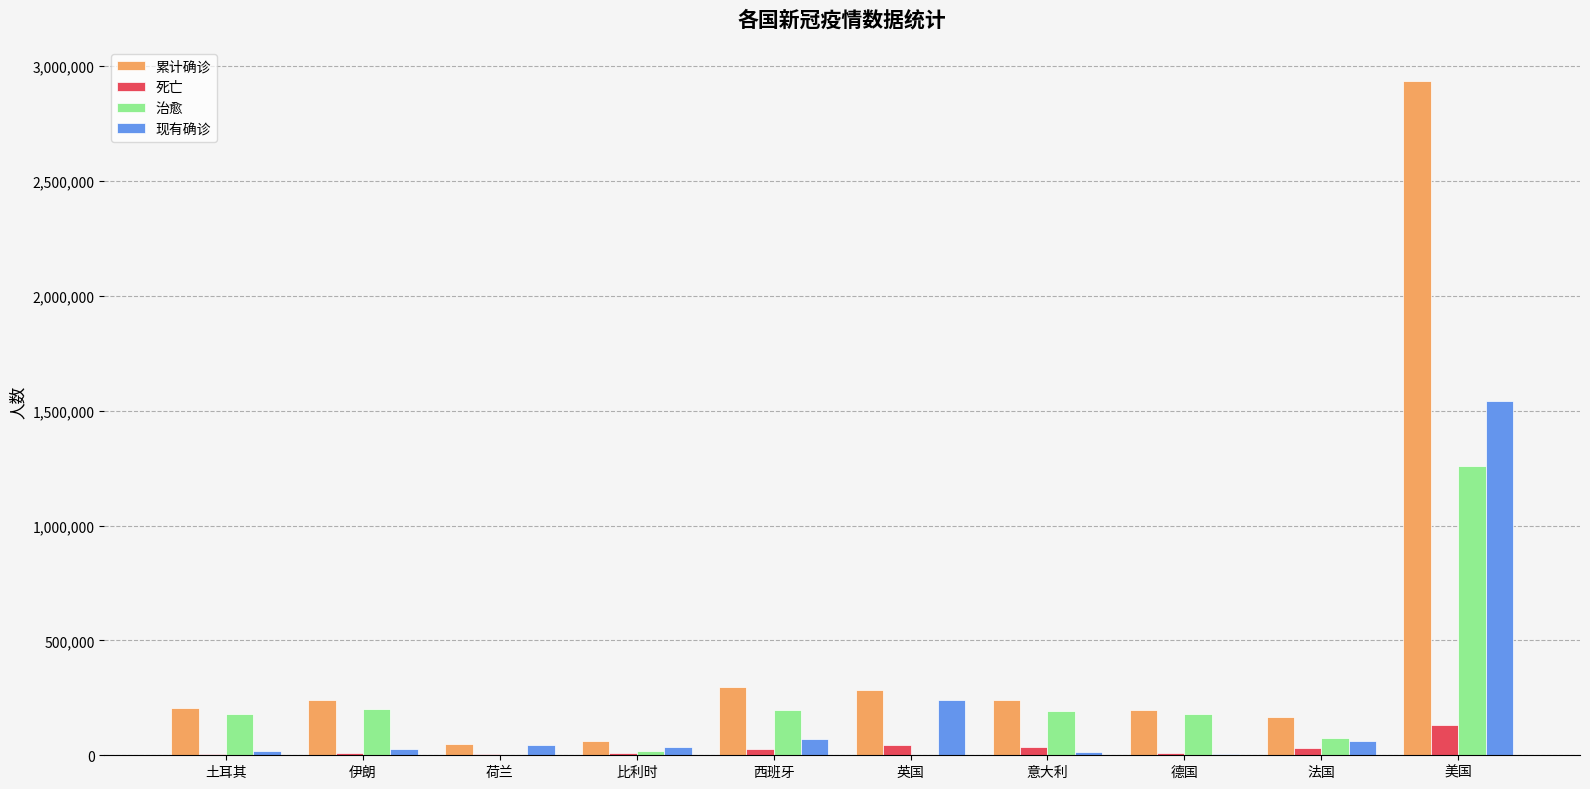

Read the 死亡 value at 德国, to the nearest 50.

9100